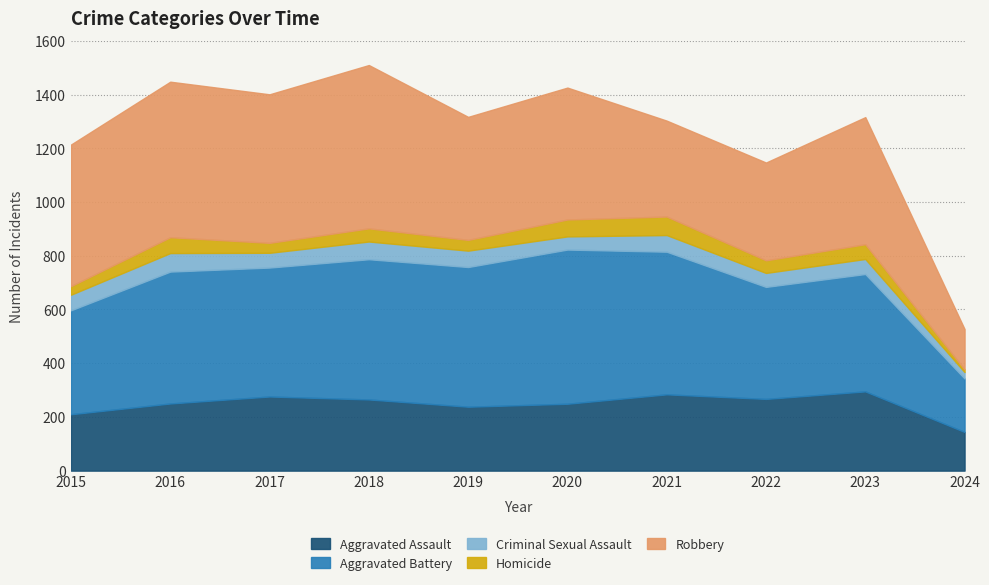

Which has a higher value, 2019 or 2018?

2018